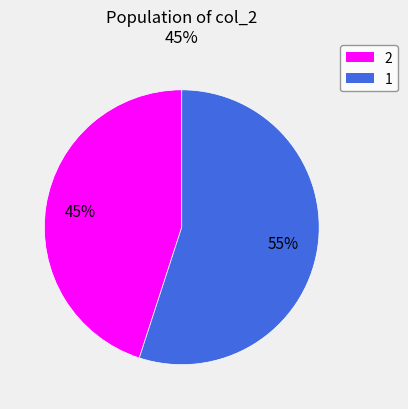

To the nearest percent, what is the difference between the largest and smallest slice percentages?

10%